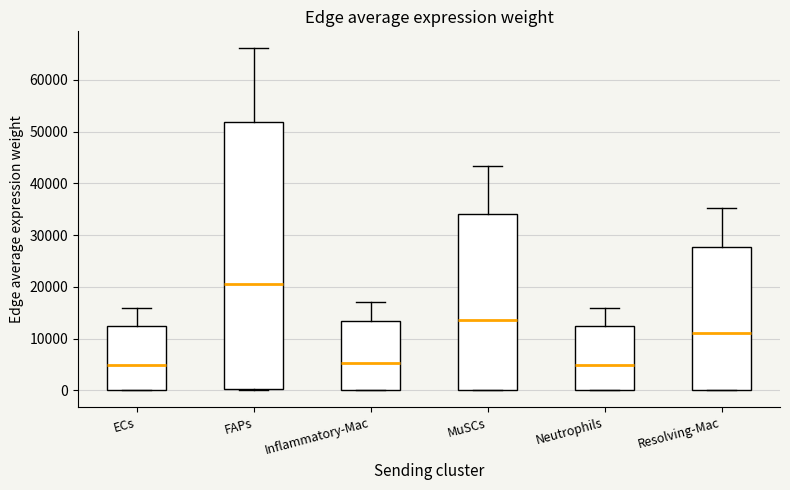

Which box's median line is the highest?

FAPs